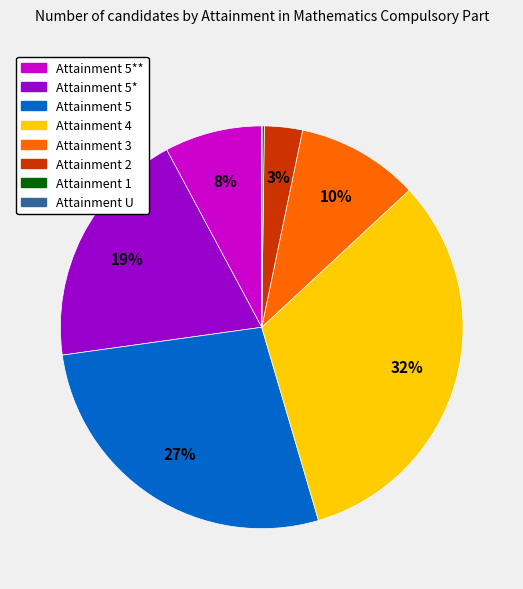

Is there a majority slice in this chart?

No